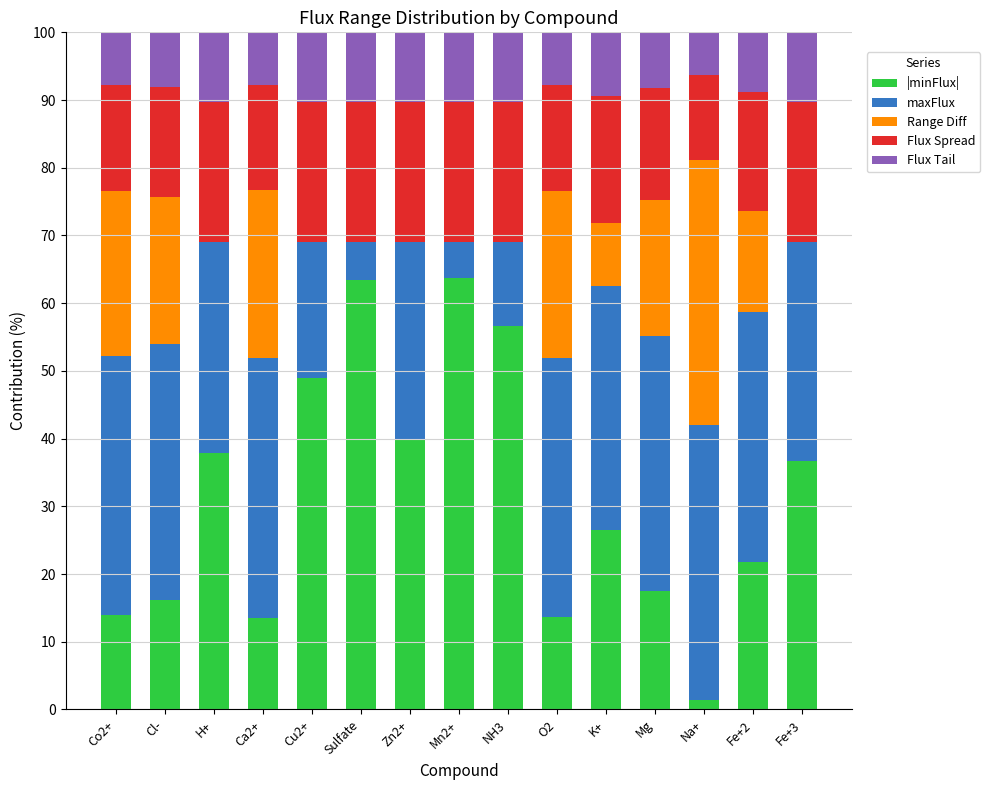

What is the highest value of the |minFlux| series?

63.8